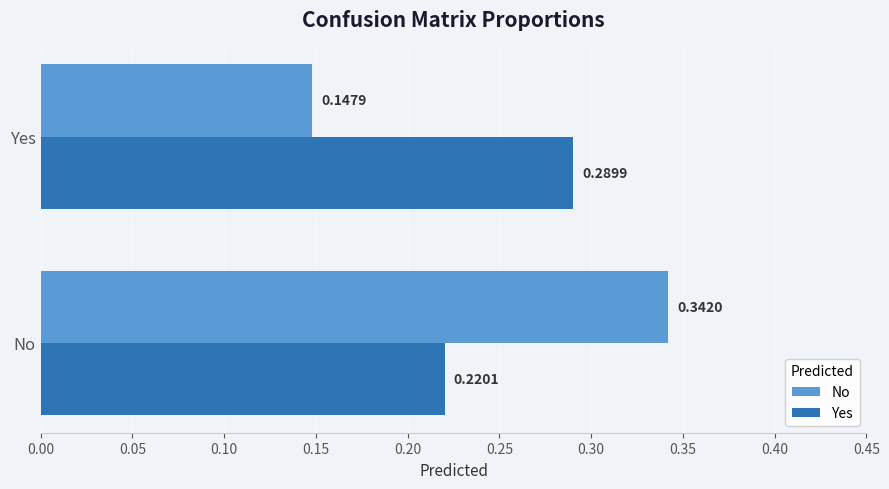

At which label does Yes reach its minimum?

No